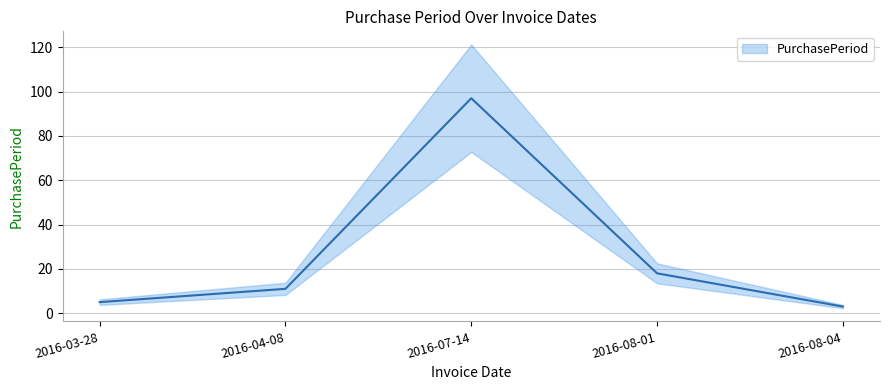

Which label corresponds to the largest value in the chart?

2016-07-14